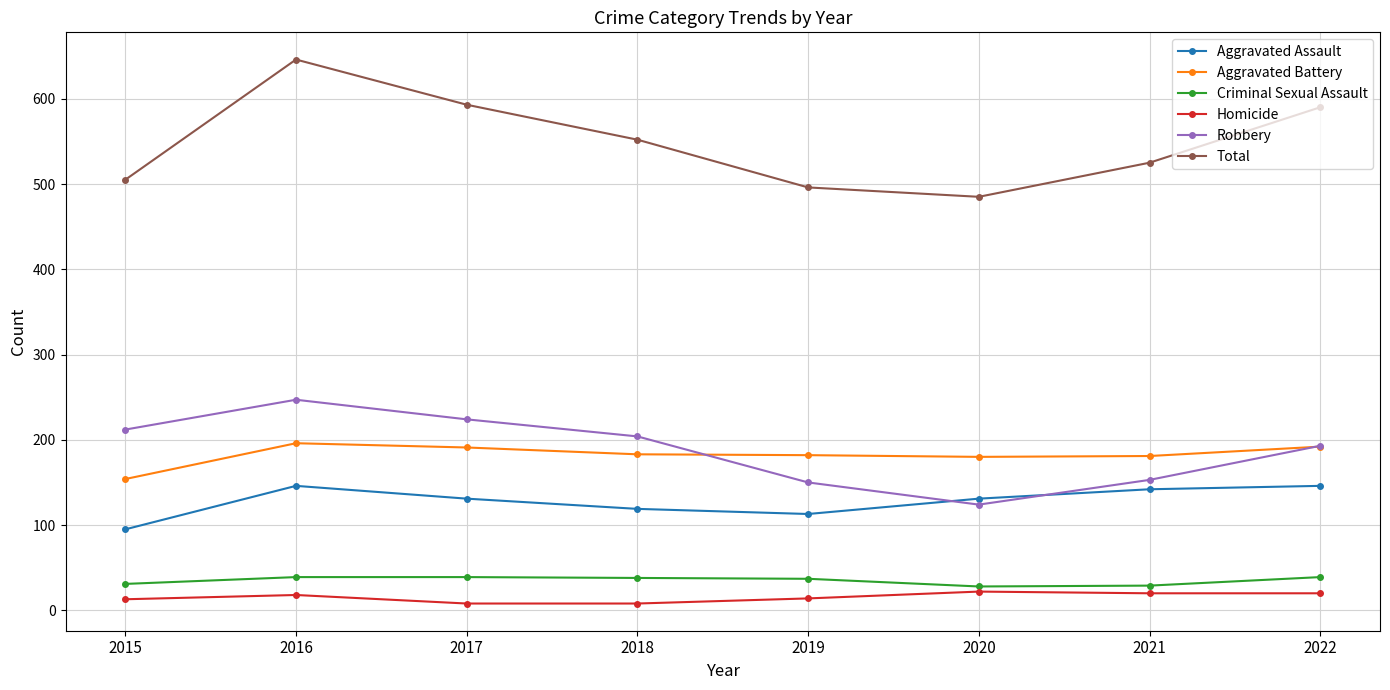

Where is the first local minimum for Robbery?

2020